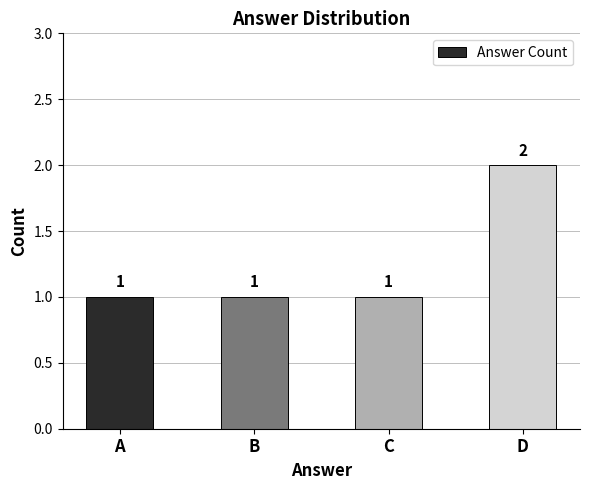

The value at D is 1. True or false?

False